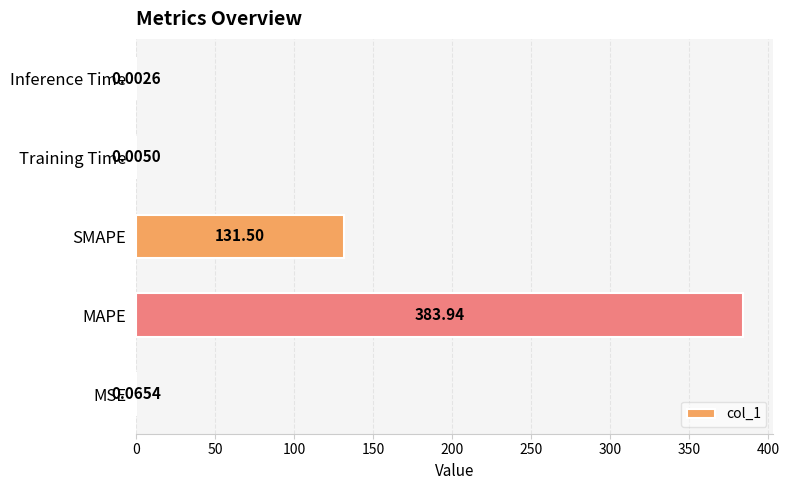

Does the chart contain stacked bars?

No